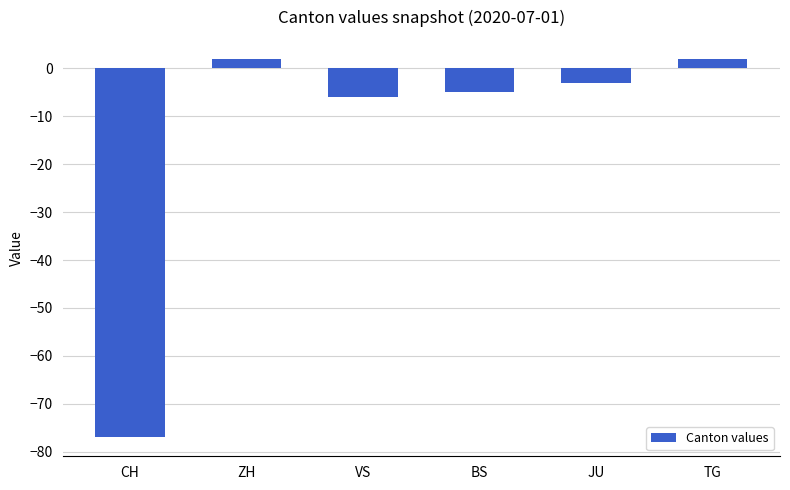

The chart shows a value of 2 at ZH. True or false?

True